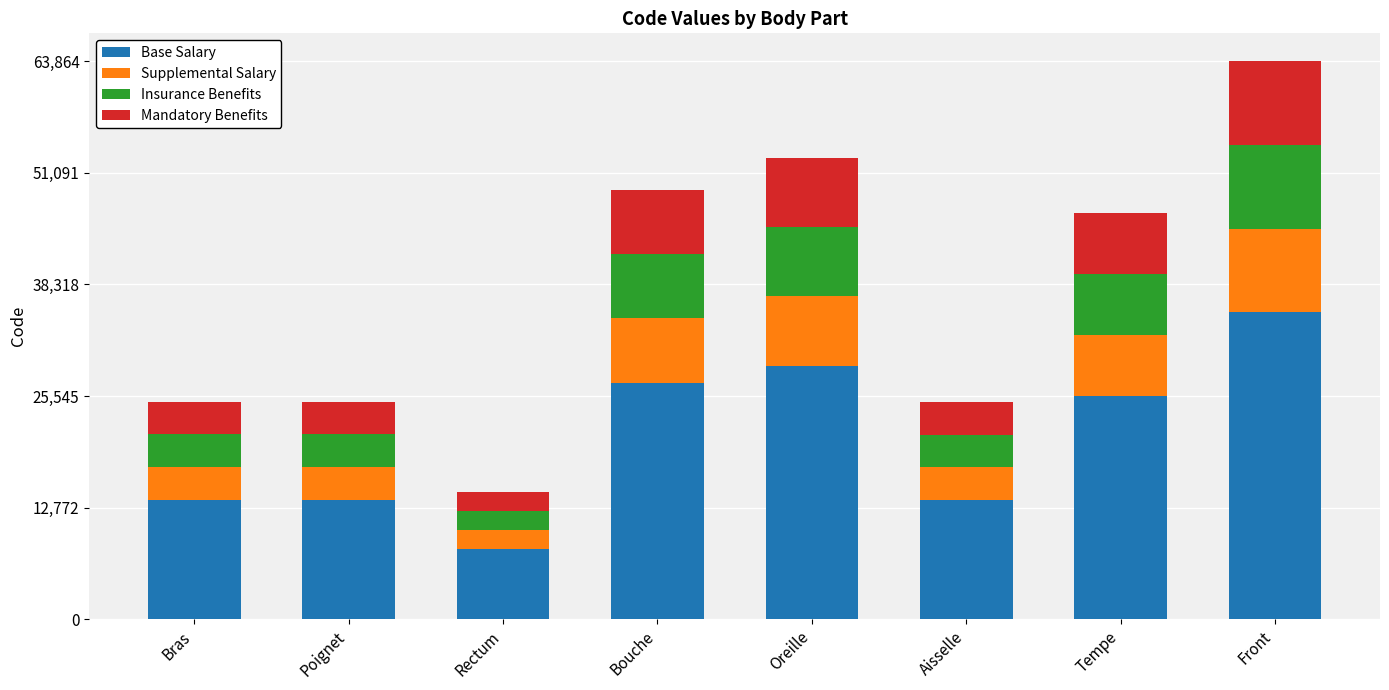

What is the maximum value for Base Salary?

35125.2